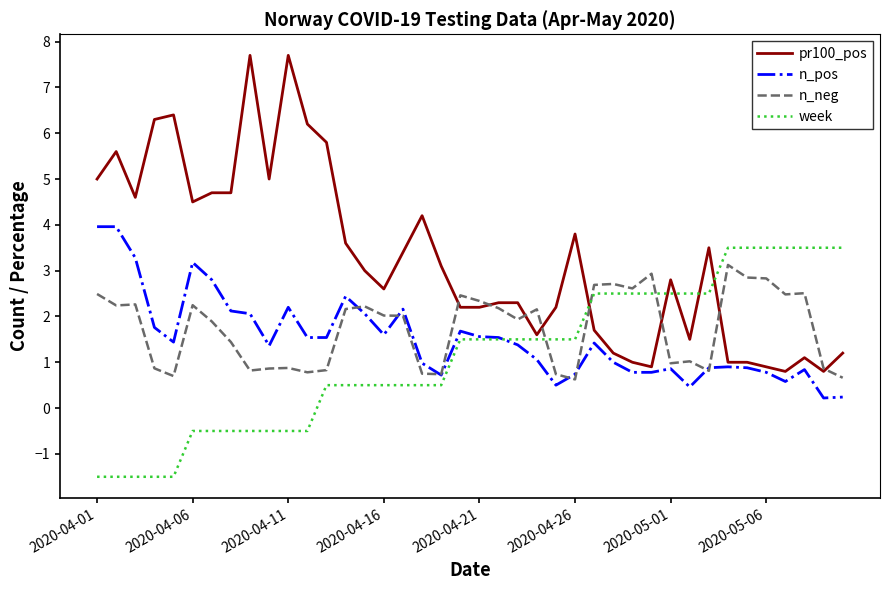

What is the smallest value displayed?

-1.5